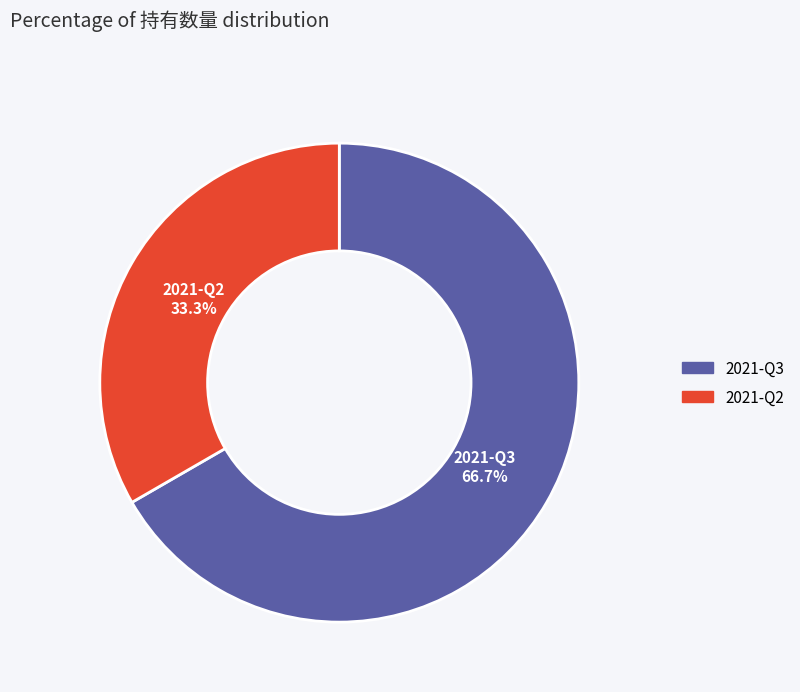

Which has a higher value, 2021-Q3 or 2021-Q2?

2021-Q3